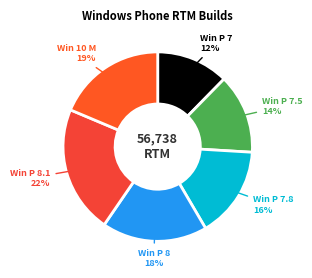

Rank the categories by value from highest to lowest.

Win P 8.1, Win 10 M, Win P 8, Win P 7.8, Win P 7.5, Win P 7